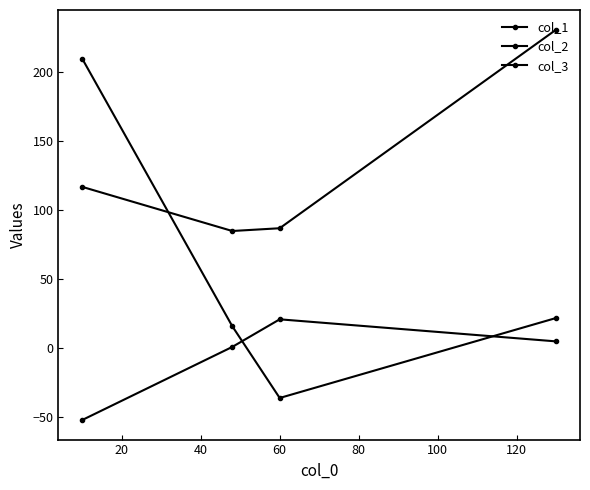

True or false: col_2 and col_1 intersect in this chart.

False